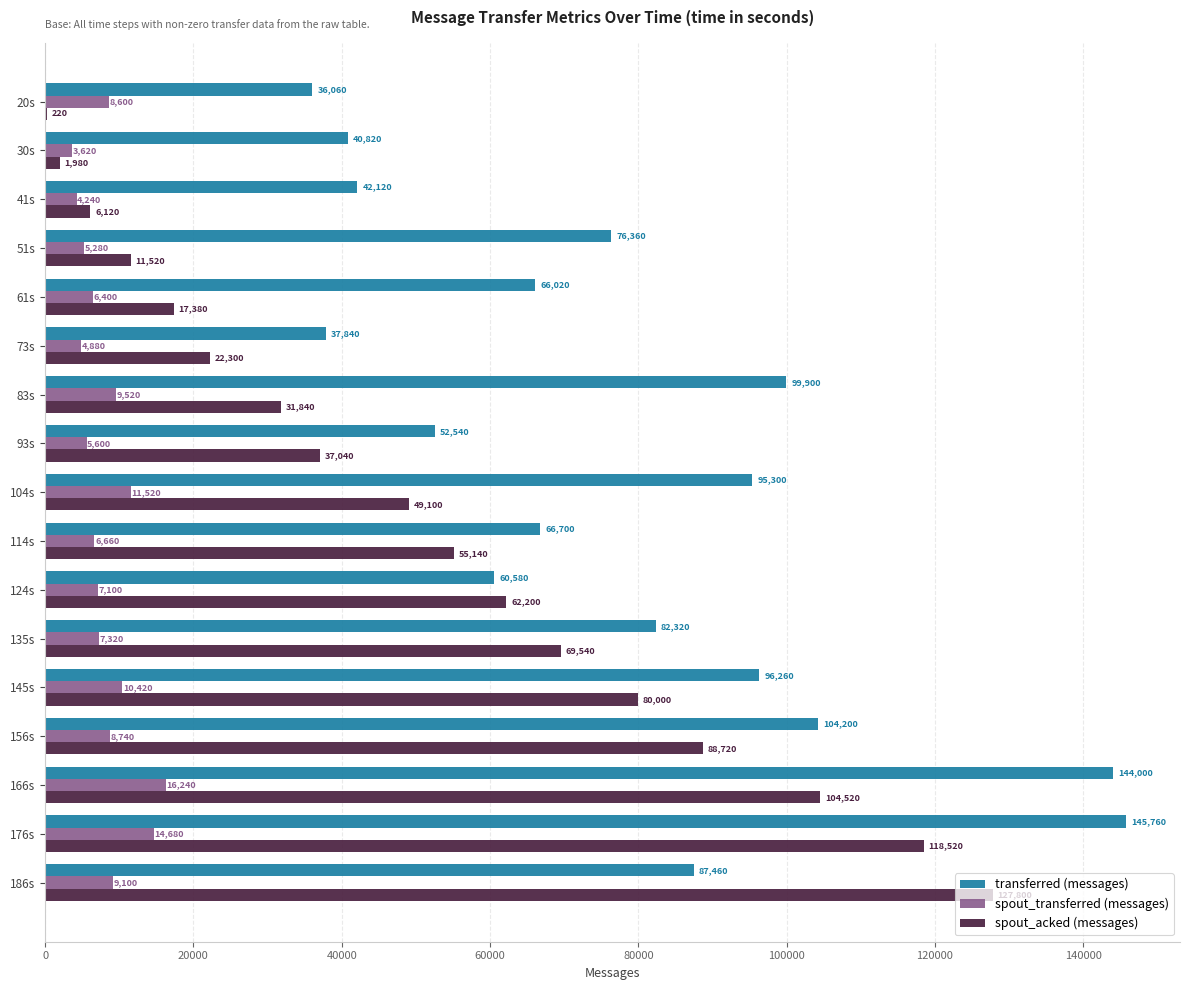

Which series has the largest total across all categories?

transferred (messages)